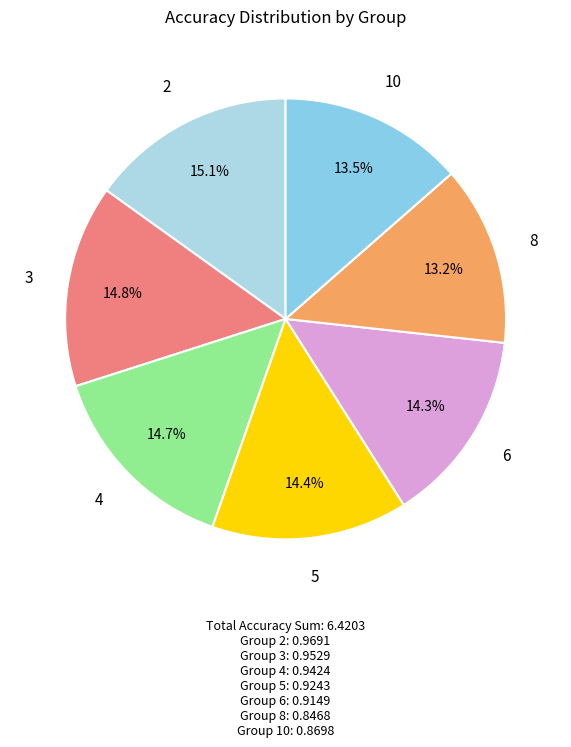

The 6 slice represents 9% of the pie. True or false?

False